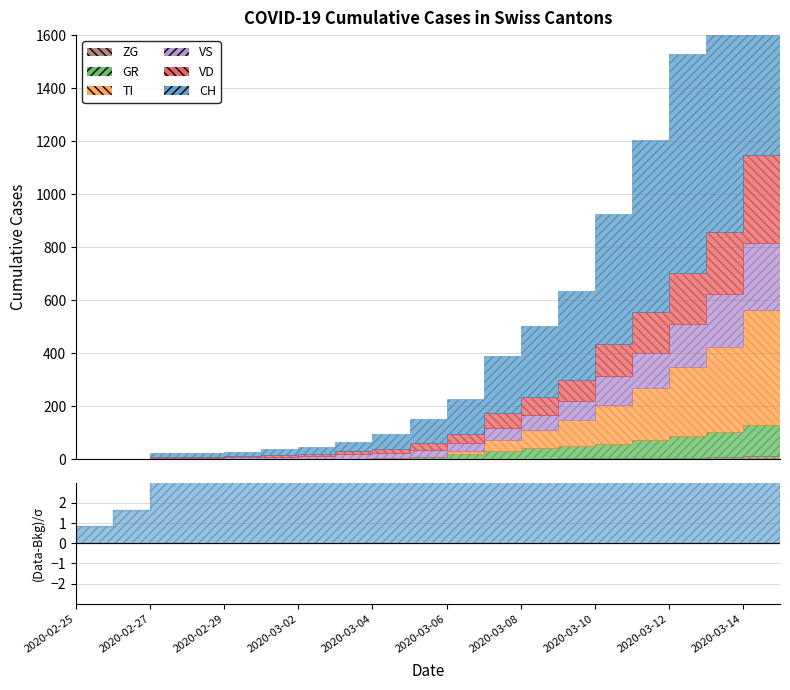

Which series has the widest spread of values?

CH